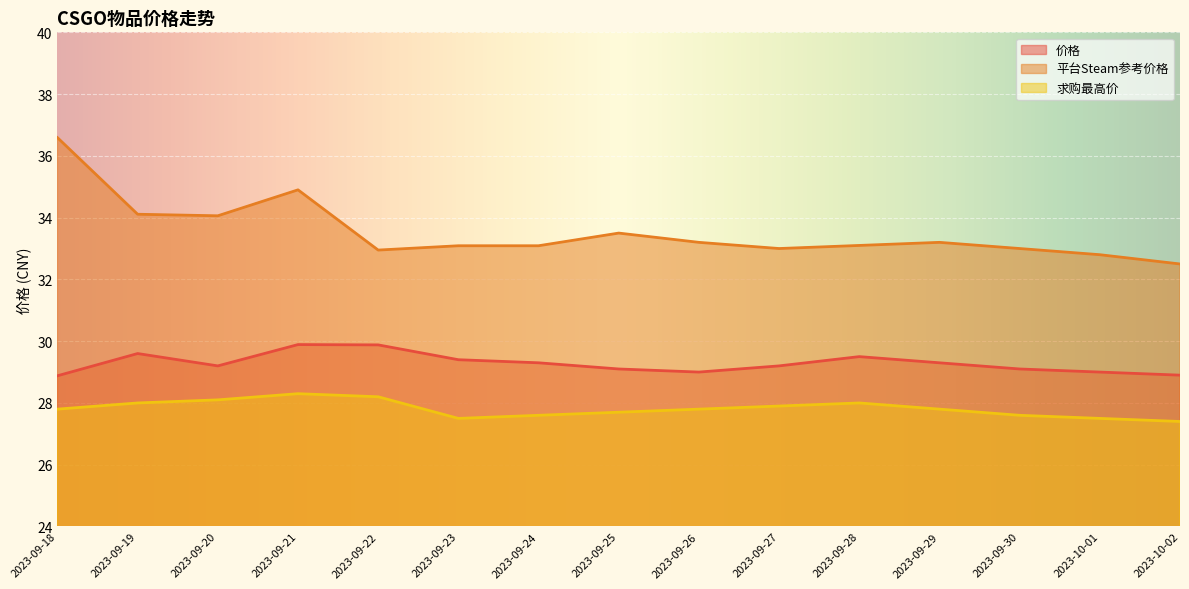

Is the value of 求购最高价 at 2023-09-29 greater than the value of 平台Steam参考价格 at 2023-09-23?

No